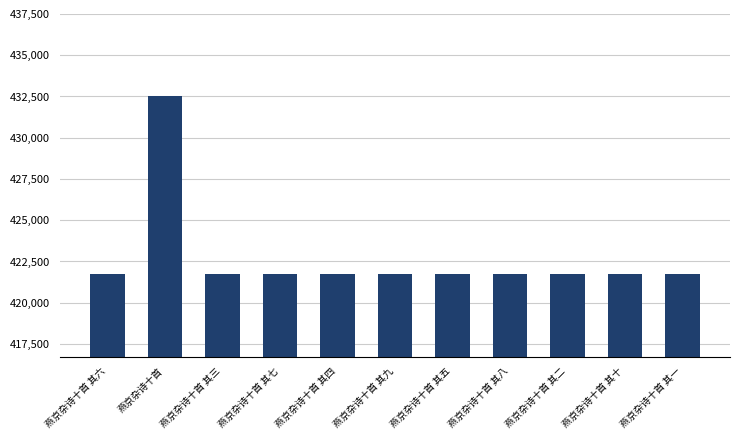

Which label corresponds to the largest value in the chart?

燕京杂诗十首